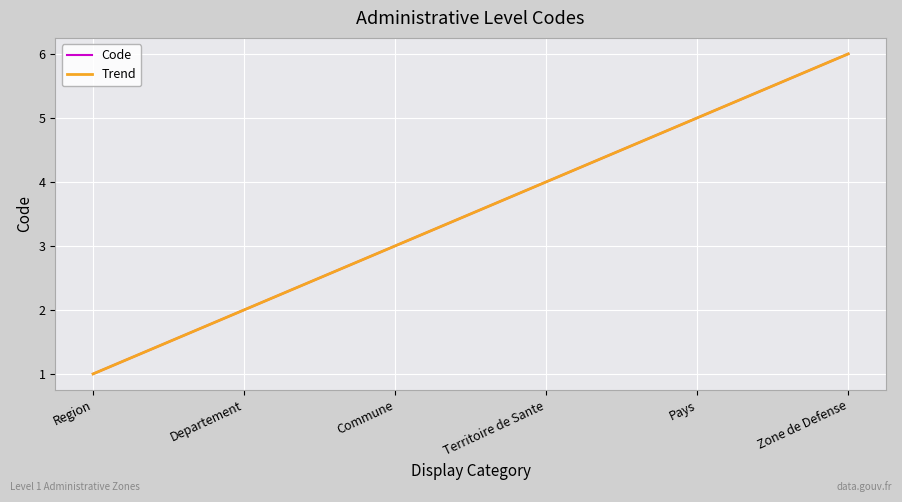

The Code series shows 2 at Commune. True or false?

False